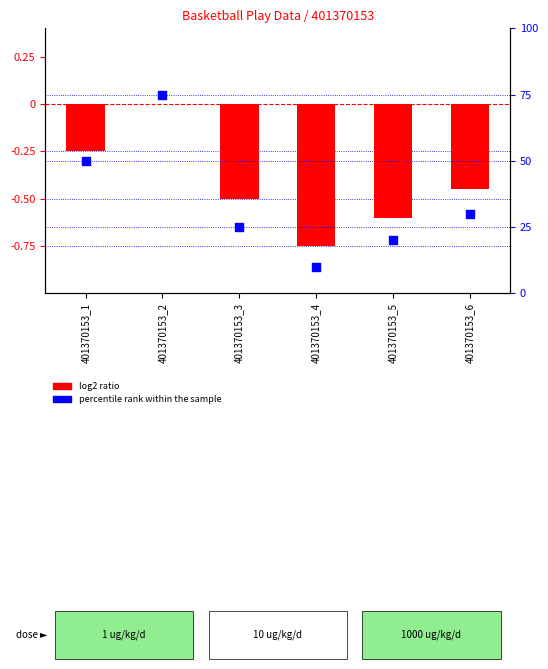

What is the total value across all series at 401370153_1?

49.8